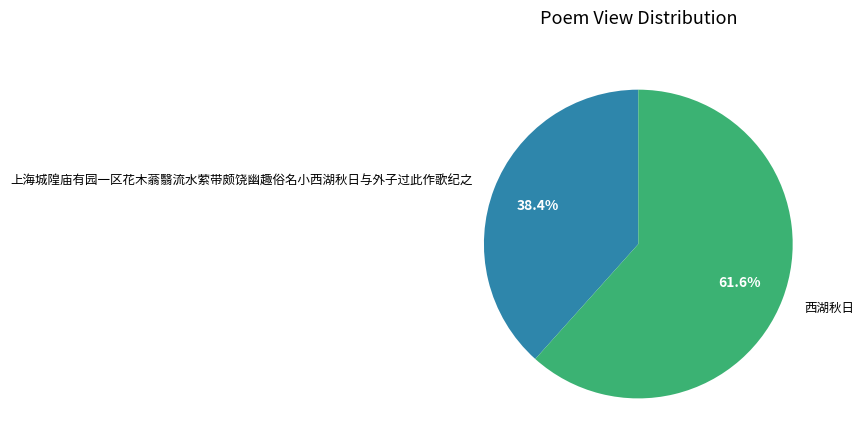

Does any single category account for the majority?

Yes